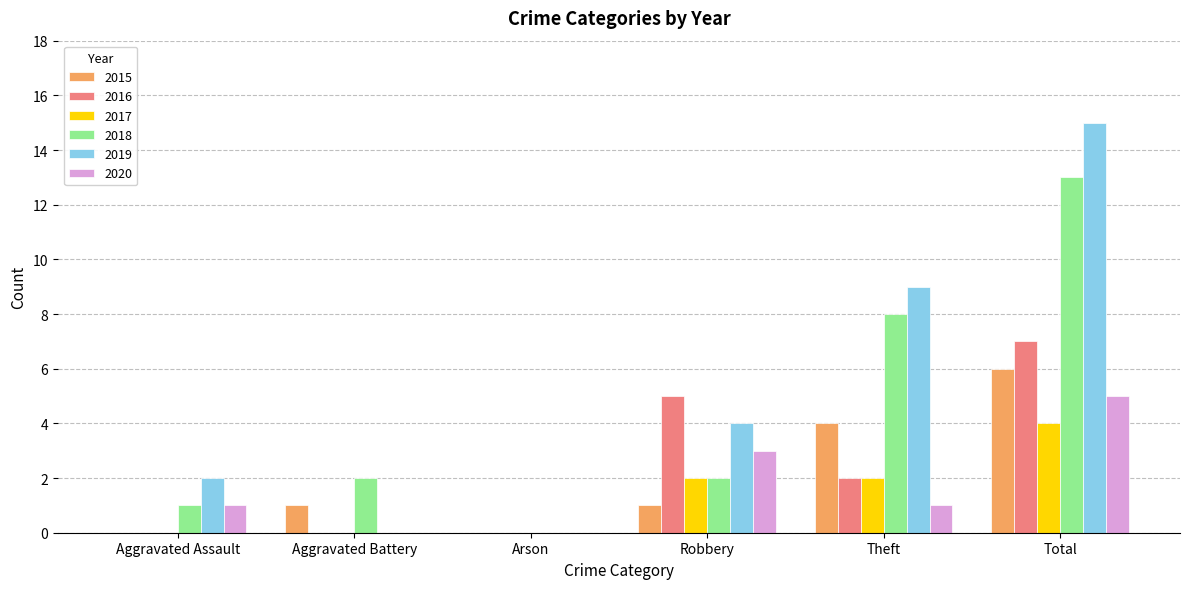

At which label is 2019 closest to 7?

Theft